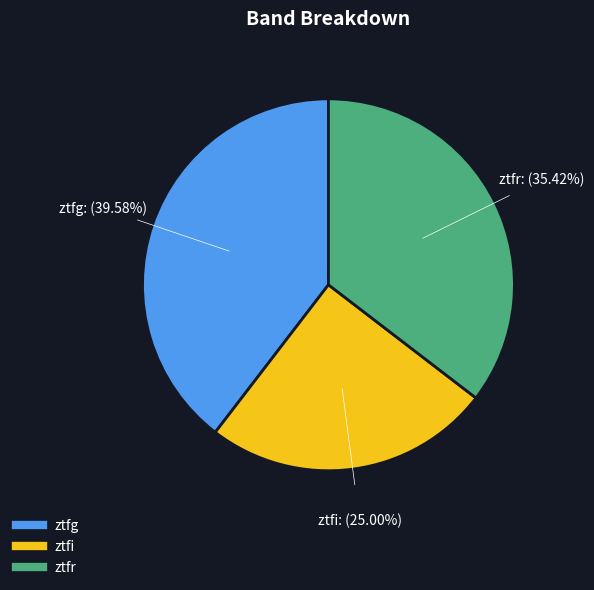

Do ztfr and ztfi together represent more than half of the pie?

Yes